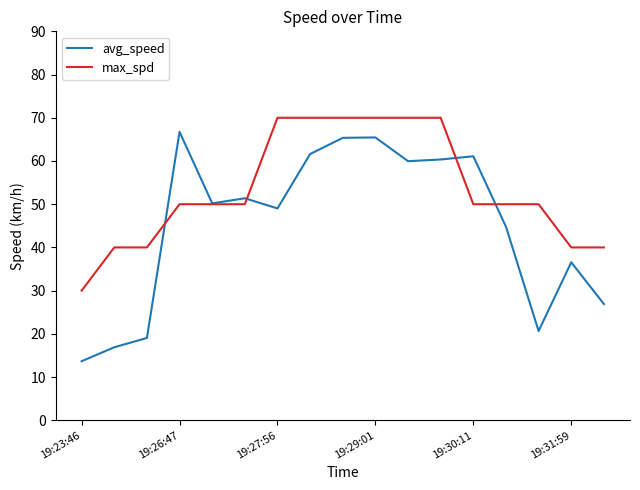

Which series has the largest total across all categories?

max_spd